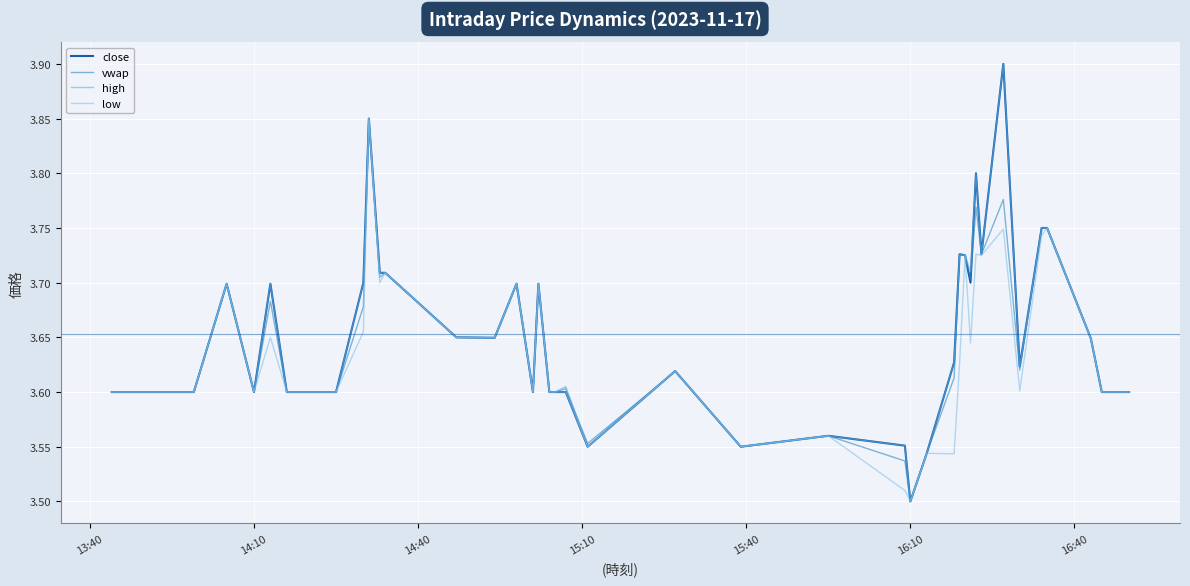

What are all the series names shown in the legend?

close, vwap, high, low